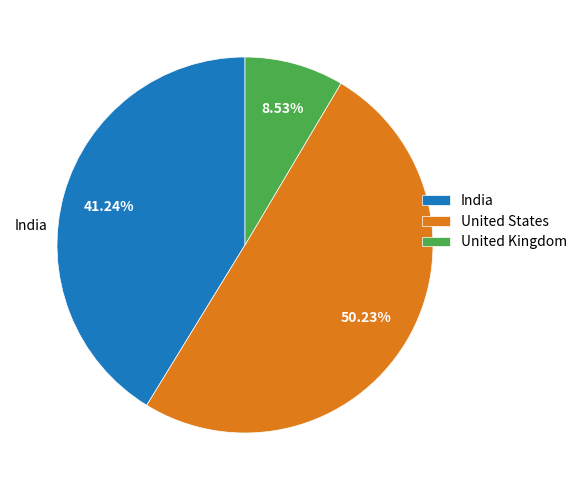

Which category accounts for the majority?

United States